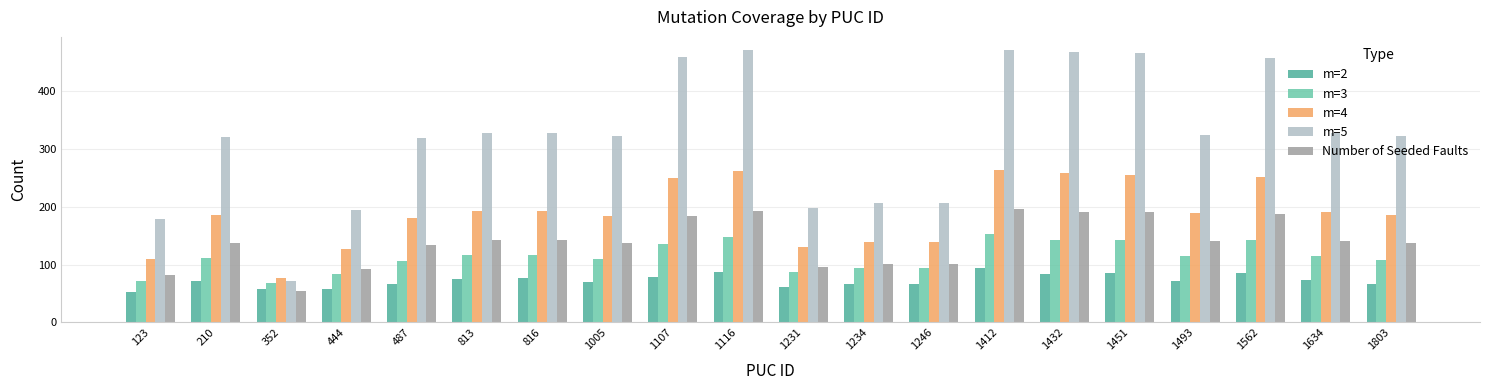

The Number of Seeded Faults series shows 193 at 1116. True or false?

True